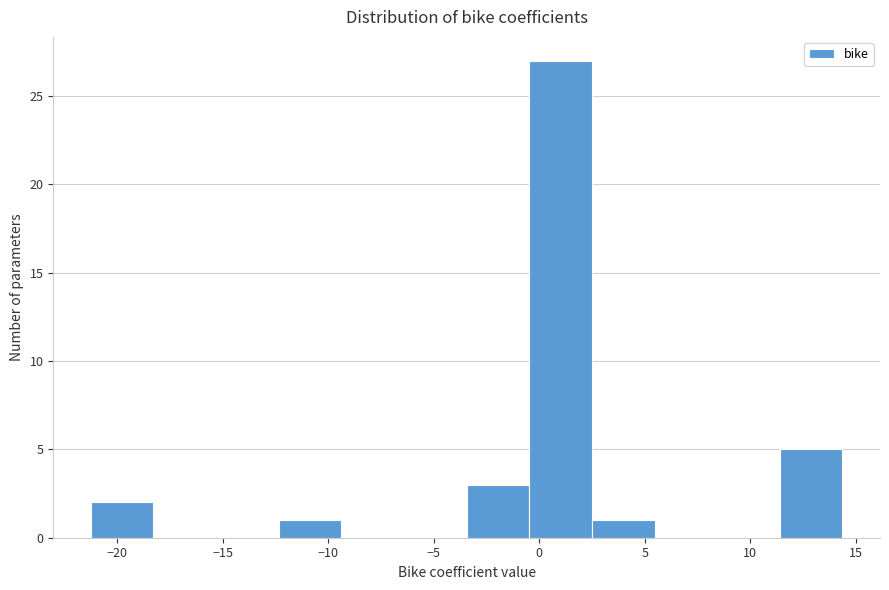

What is the height of the bar covering -3.5 to -0.5 on the x-axis? Neither the bar edges nor the heights are printed on the chart, so give them approximately, as read against the axes.

3